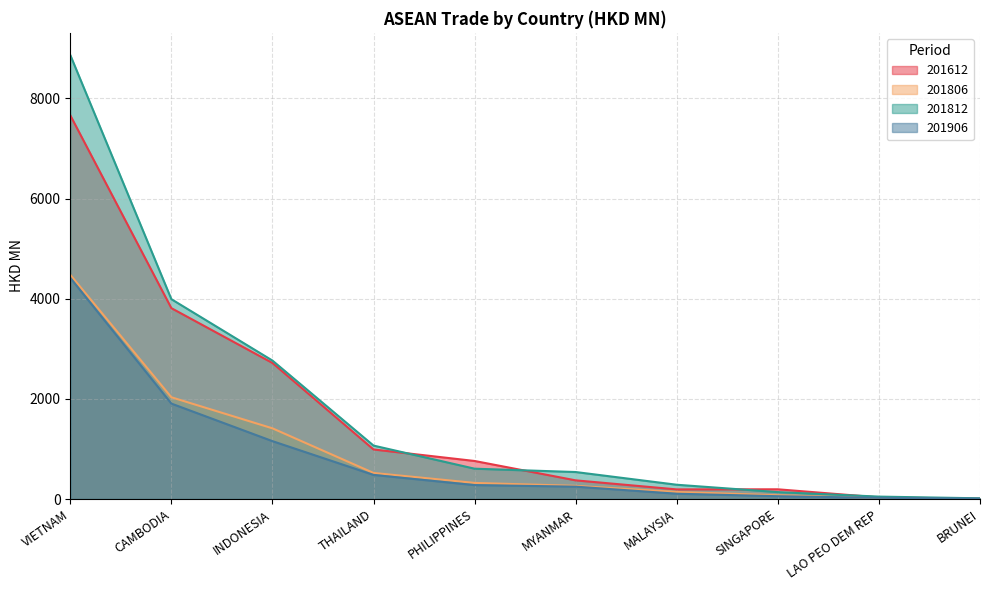

Read the 201812 value at THAILAND.

1067.5